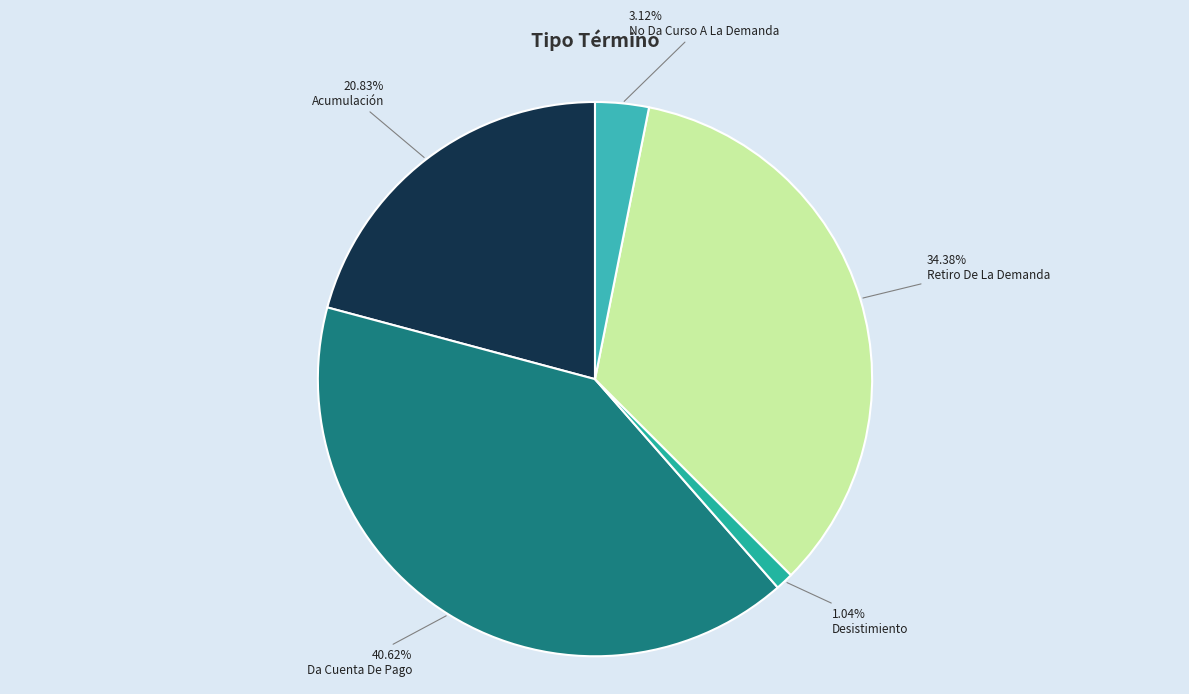

To the nearest percent, what is the average slice percentage?

20%